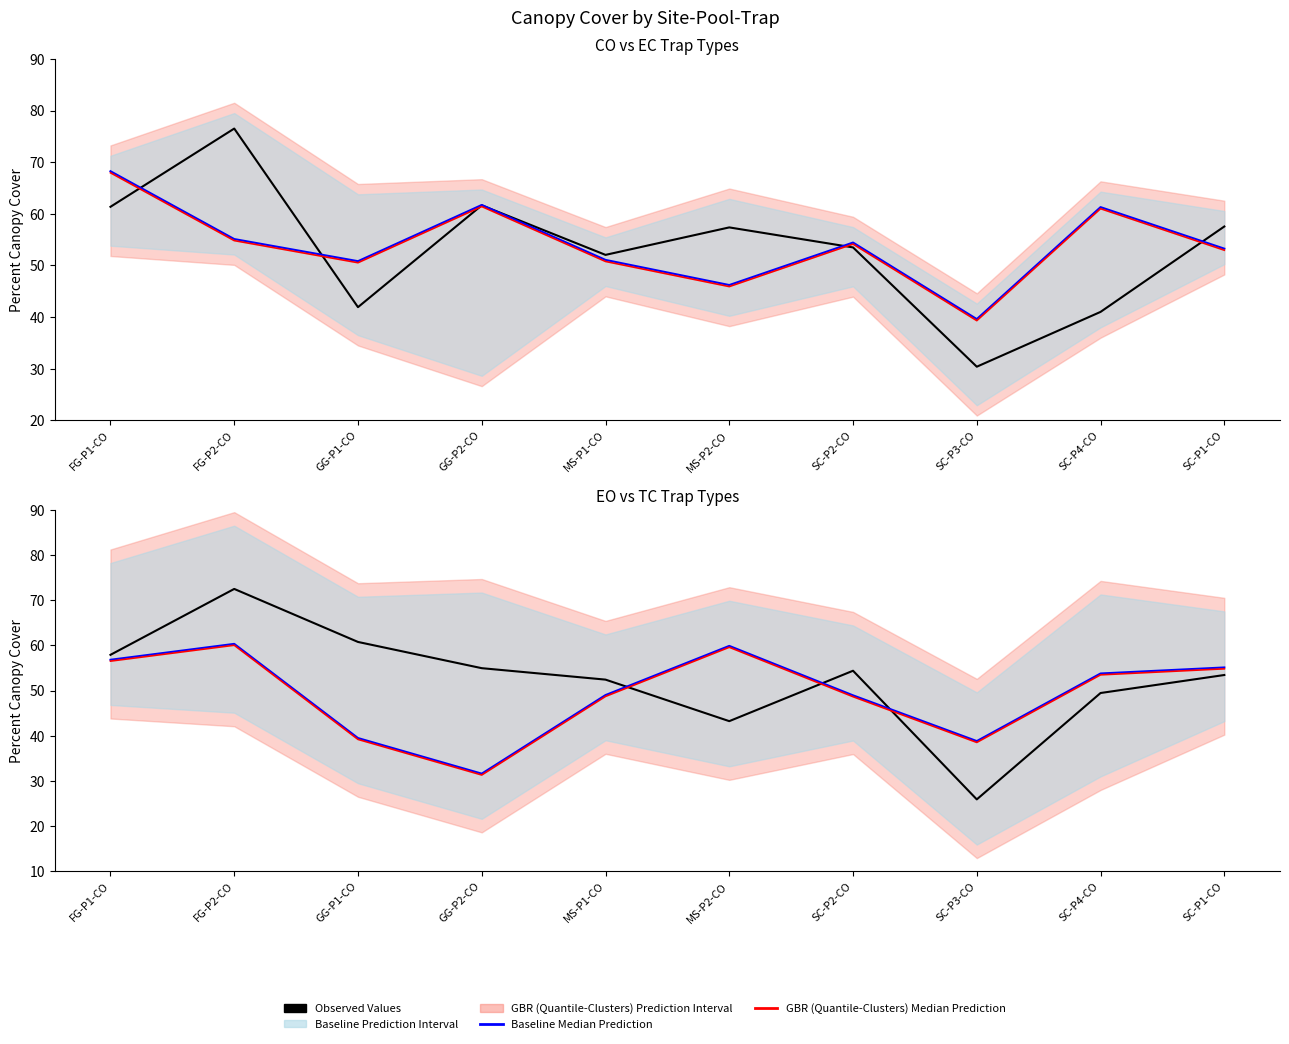

Between FG-P2-CO and SC-P4-CO, which series saw the biggest shift?

CO Values